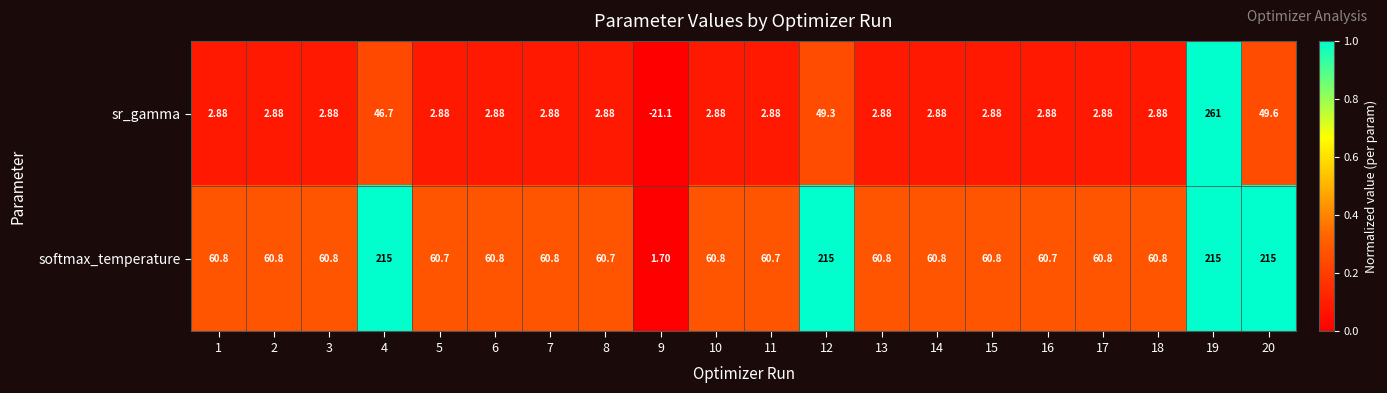

Which series has the widest spread of values?

sr_gamma